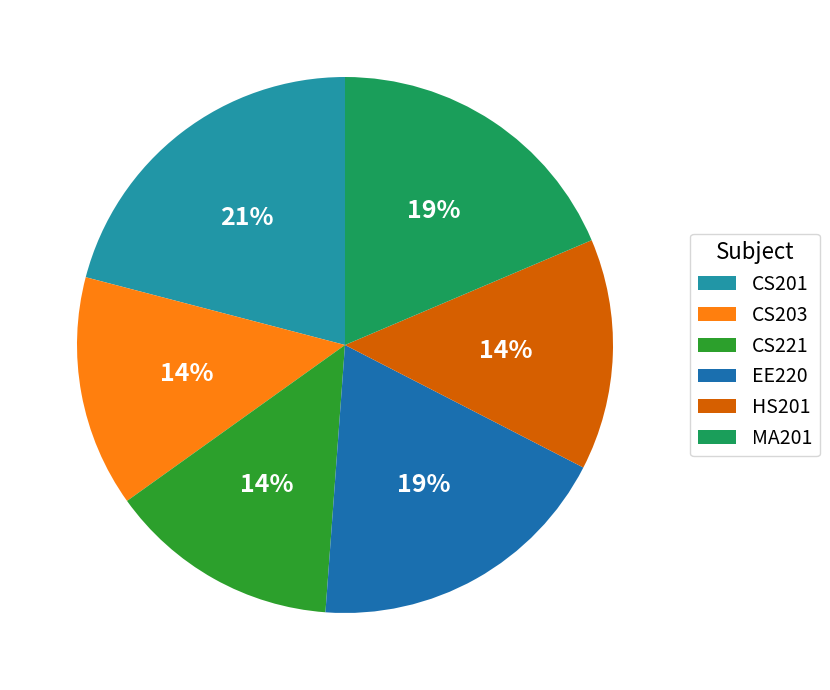

Which has a higher value, CS203 or CS201?

CS201